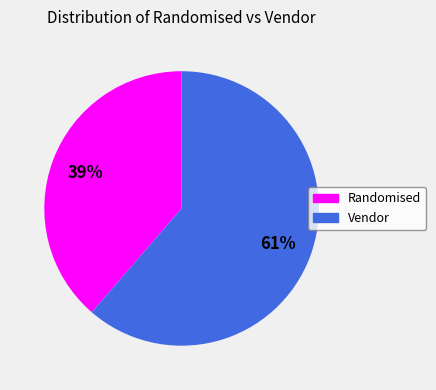

What is the largest slice in the pie chart?

Vendor